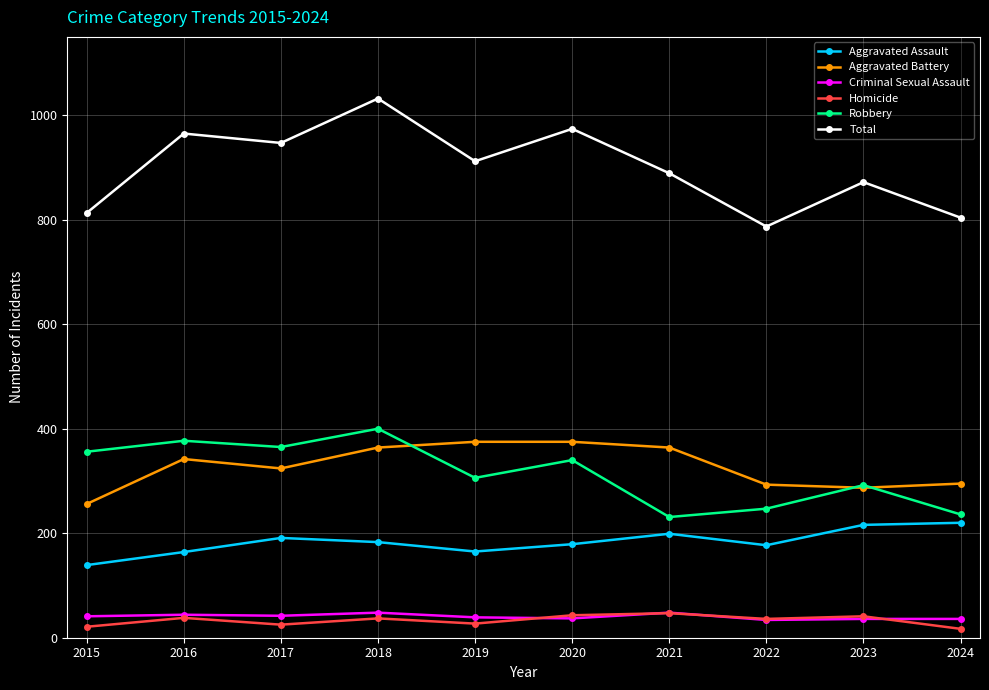

Where does the Aggravated Assault series first go above 183?

2017